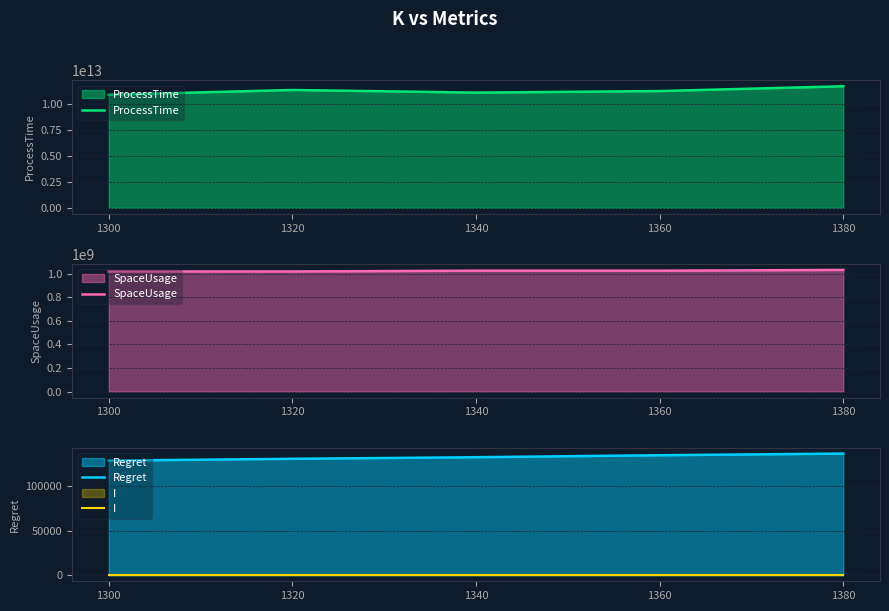

Is it true that I equals 1.0 at 1340?

True